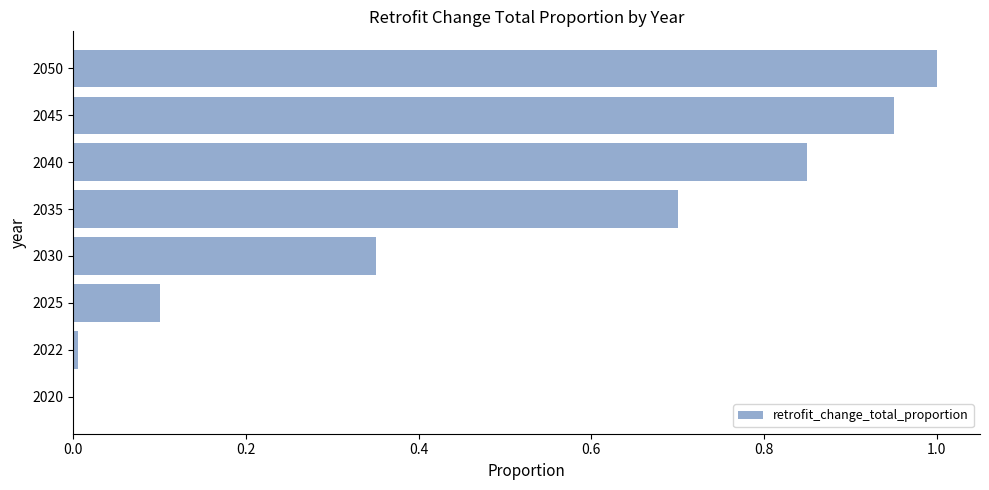

True or false: the data shows 1.3 at 2045.

False